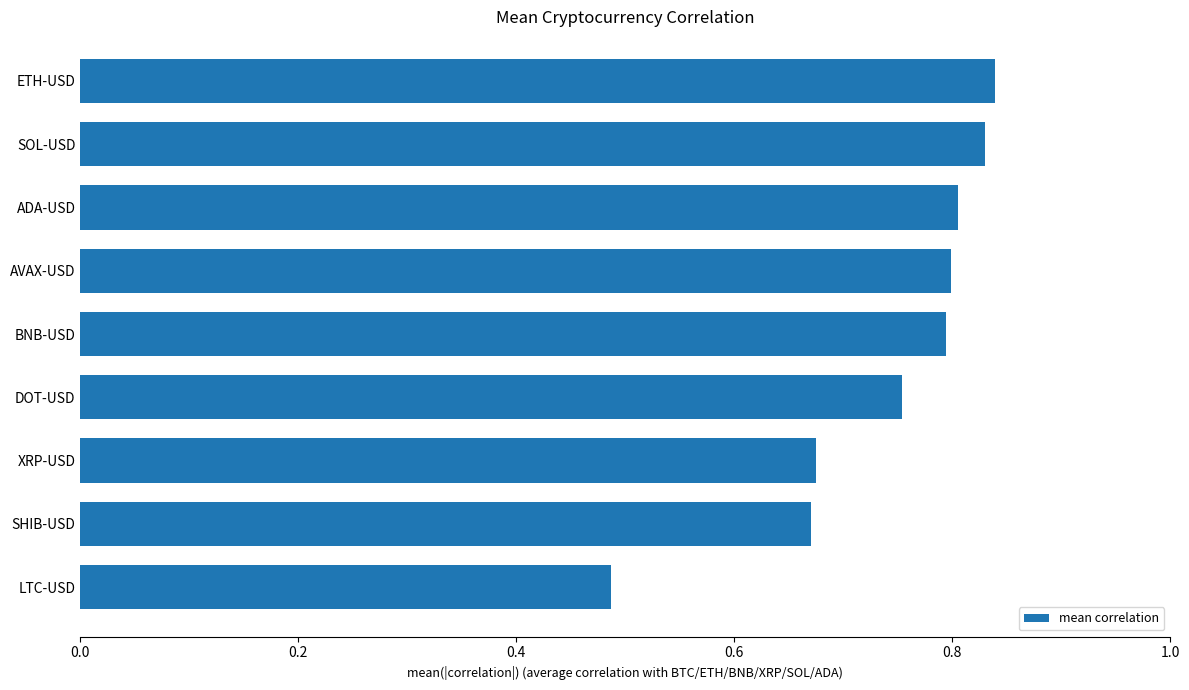

What is the difference between the maximum and minimum values?

0.4